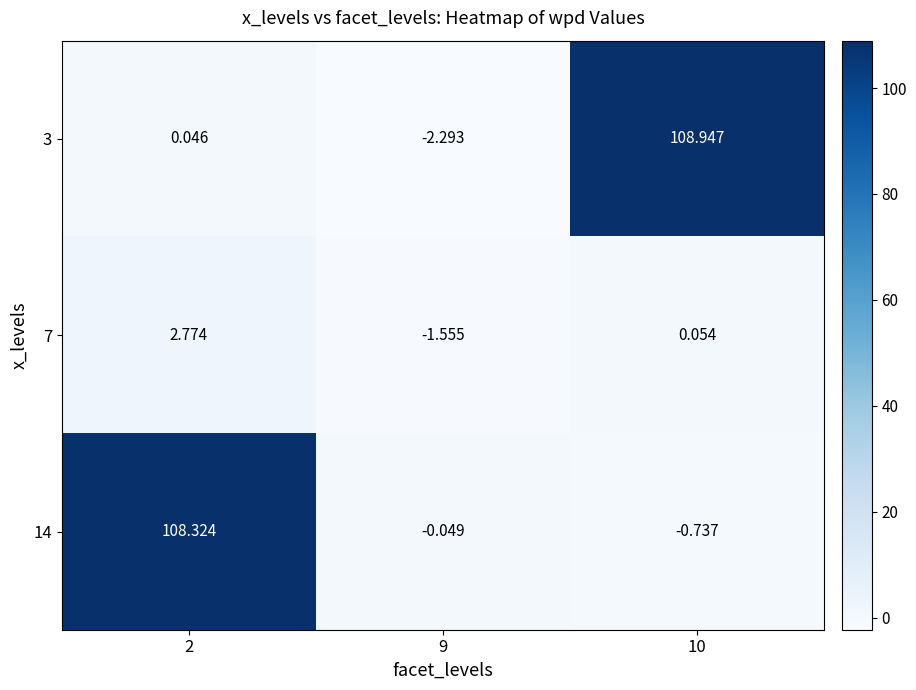

Is the value of 14 at 10 greater than the value of 3 at 9?

Yes